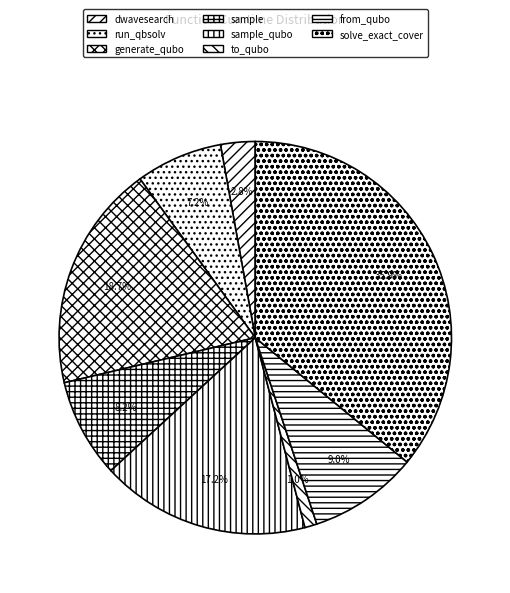

How many slices are in this pie chart?

8